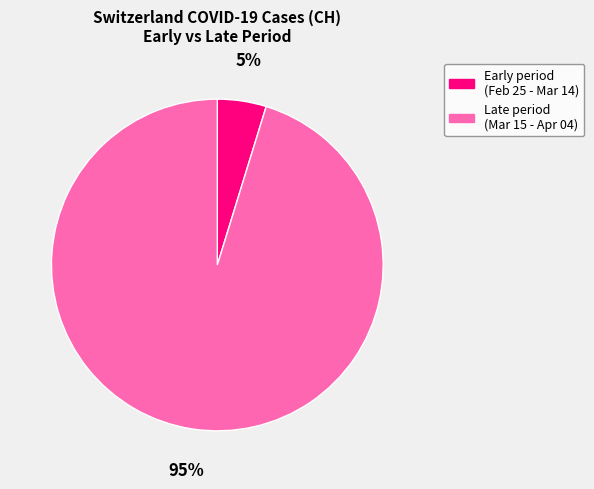

Is there any slice that represents more than half of the pie?

Yes